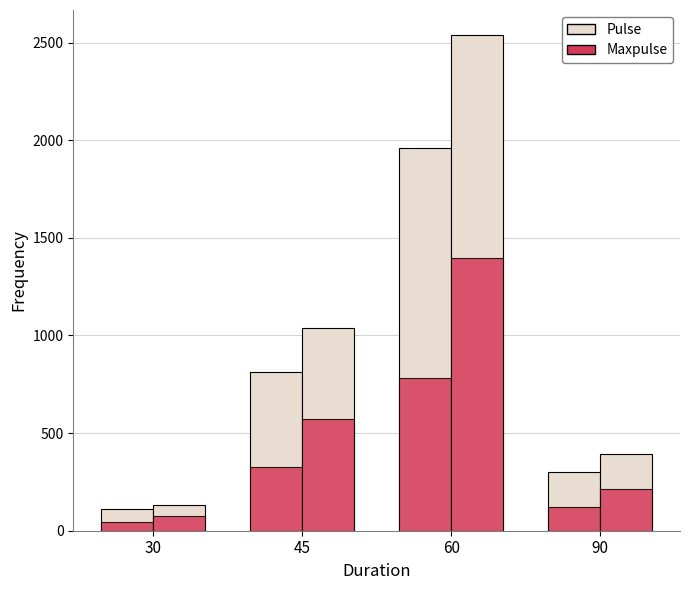

At how many categories does at least one series exceed 721?

2